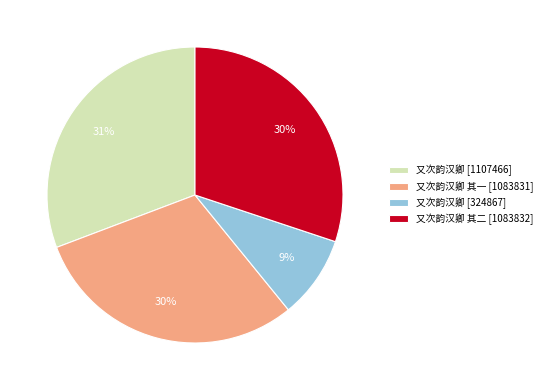

What percentage is the 又次韵汉卿 其二 [1083832] slice, to the nearest percent?

30%